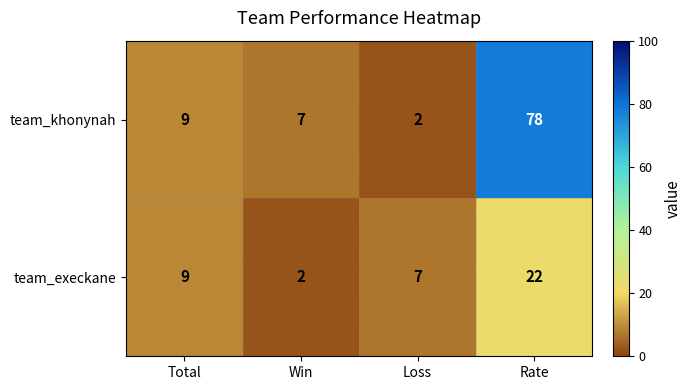

What is the highest value of the team_khonynah series?

78